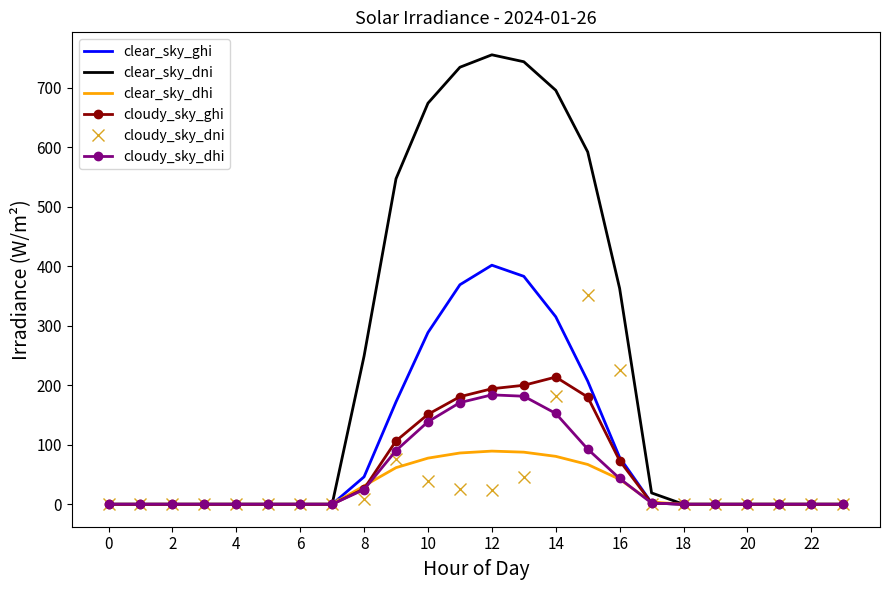

What is the maximum value shown in the chart?

755.8